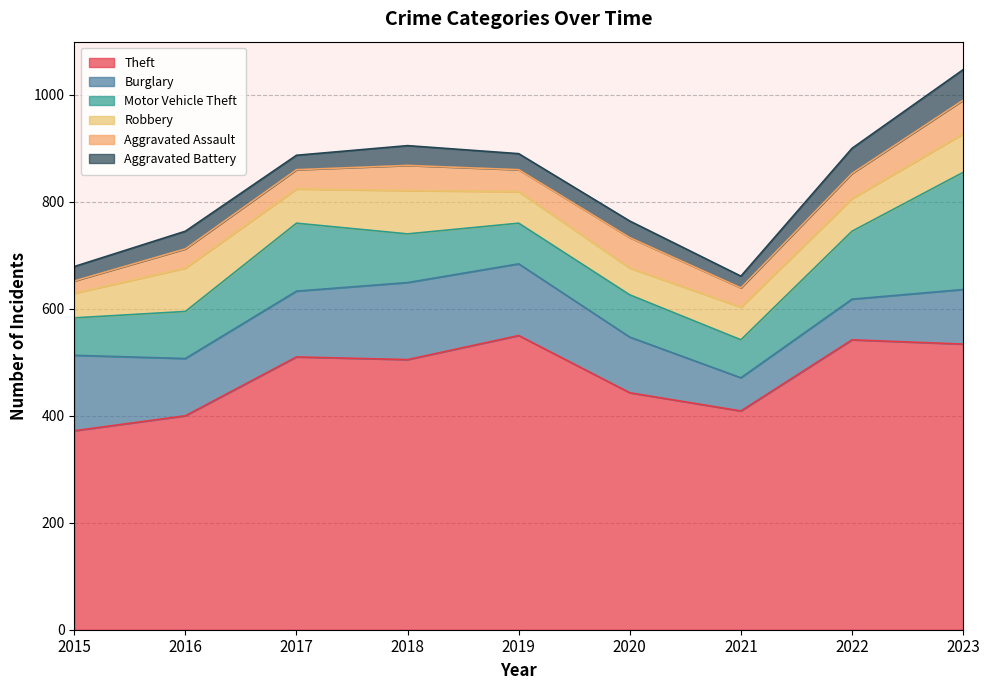

Does the chart display data point markers on the line(s)?

No